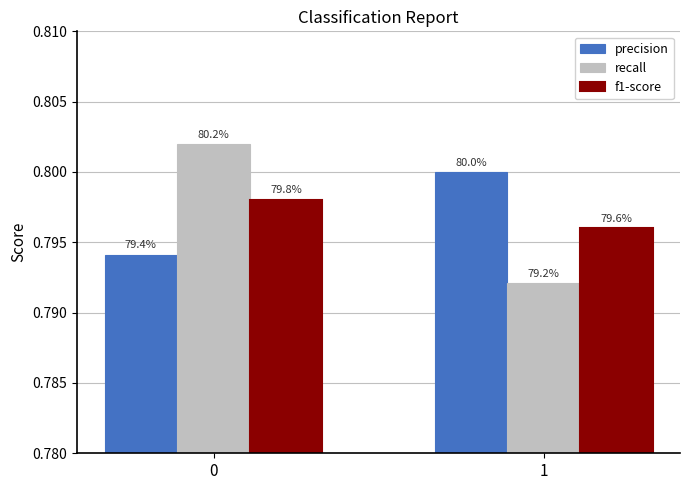

How many bars are there in total?

6